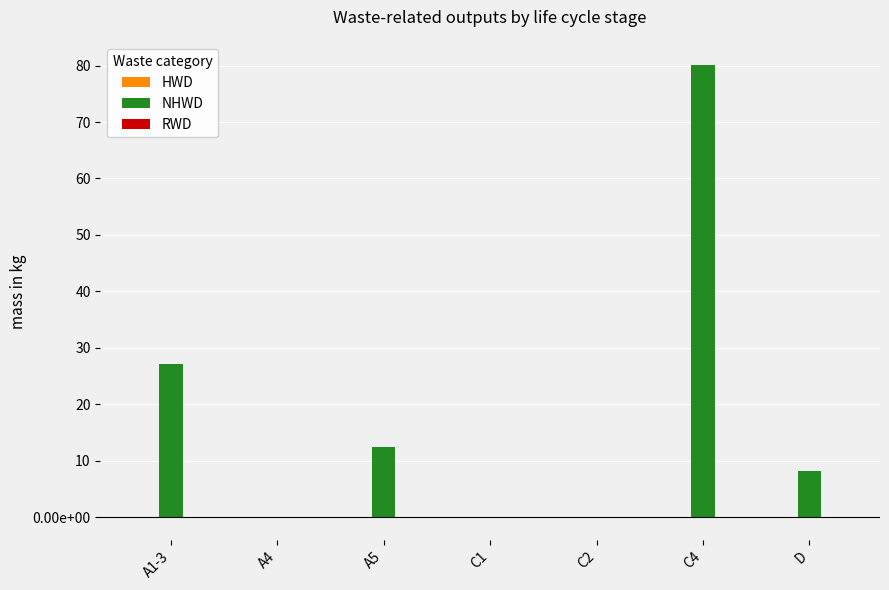

The NHWD series shows 0.0 at C2. True or false?

True